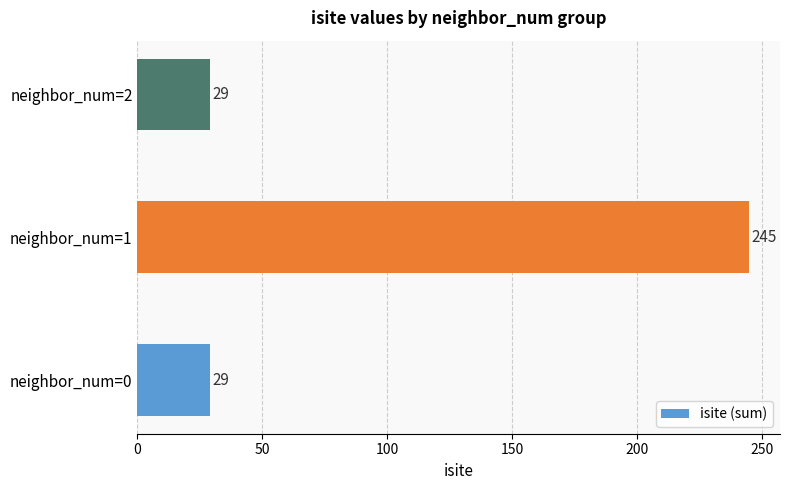

Reading bottom to top, list all the values displayed in this chart.

29	245	29